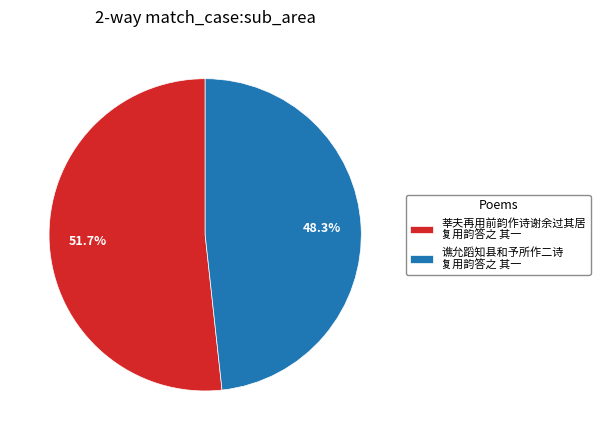

Rank the categories by value from lowest to highest.

谯允蹈知县和予所作二诗 复用韵答之 其一, 莘夫再用前韵作诗谢余过其居 复用韵答之 其一